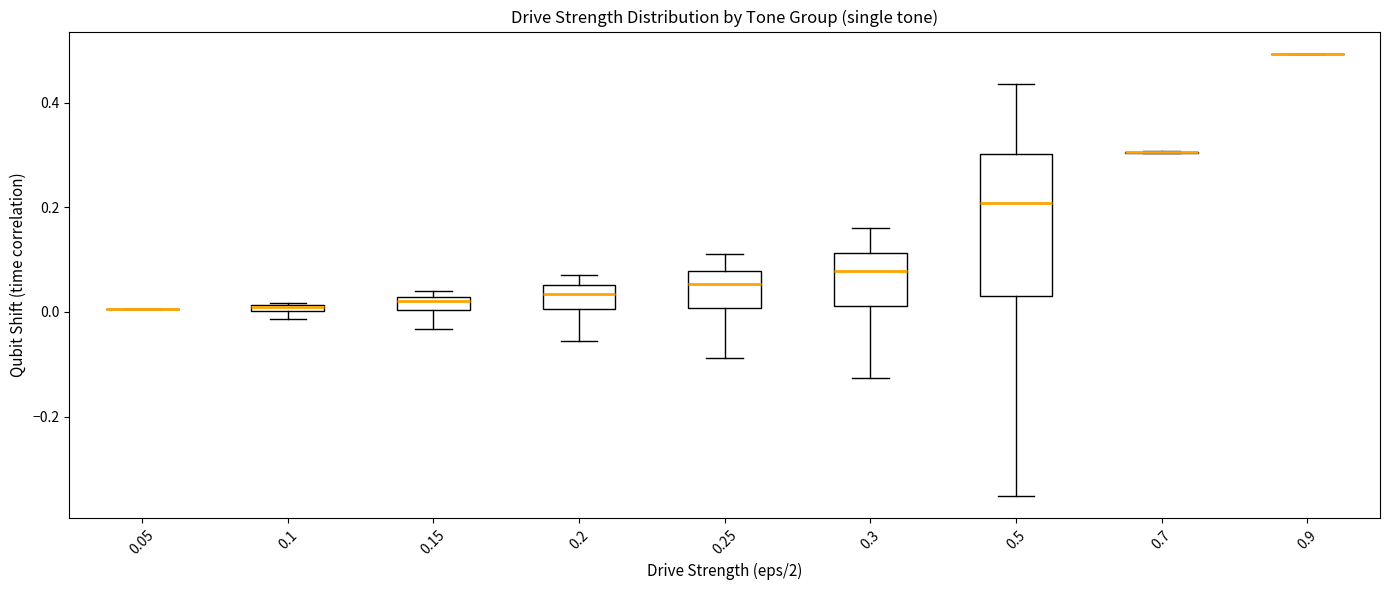

Where does the lower whisker of the box at x = 0.15 end on the y-axis? The values are not printed on the chart, so give them approximately, as read against the axis.

-0.04